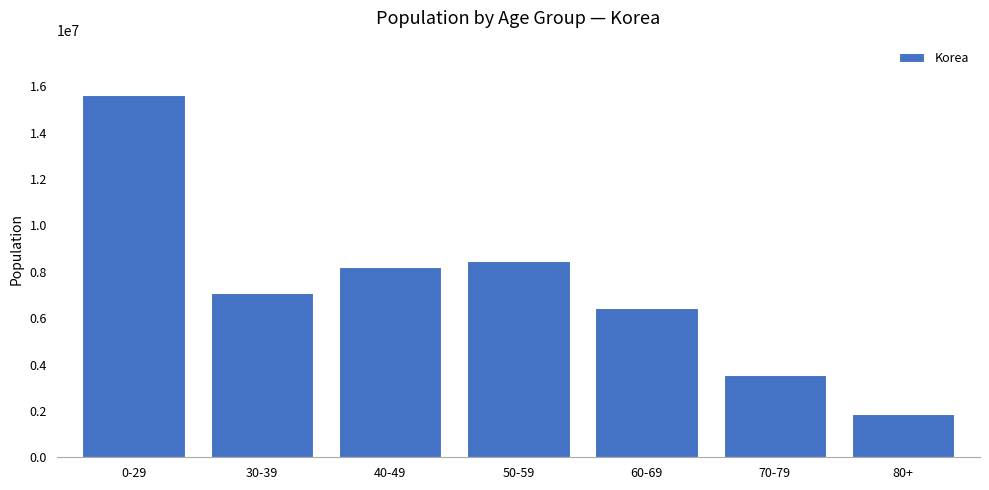

What is the smallest value displayed?

1856084